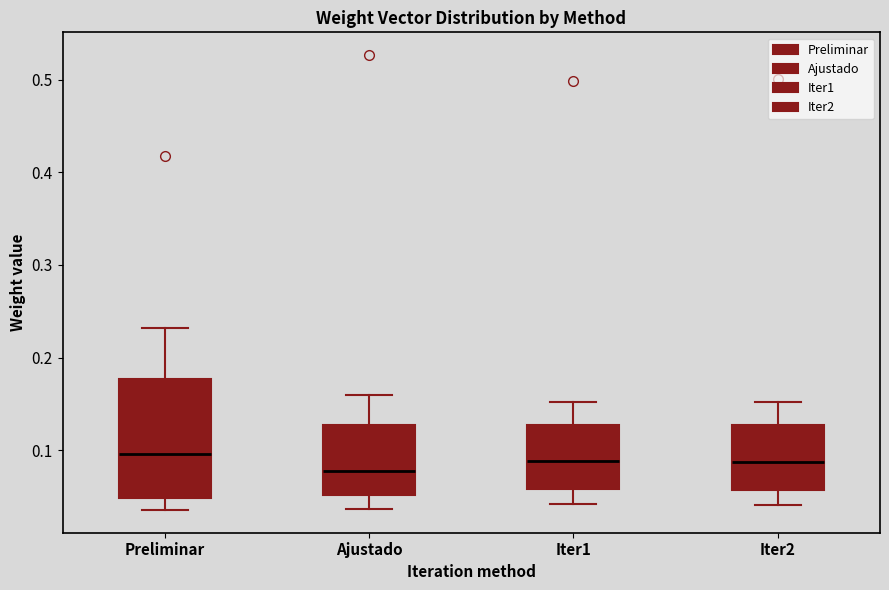

Reading left to right, read every box against the y-axis: the position of its median line, the range the box covers, and the ends of its whiskers. The values are not printed on the chart, so give them approximately, as read against the axis.

Preliminar: median 0.10, box 0.05 to 0.18, whiskers 0.04 to 0.23
Ajustado: median 0.08, box 0.05 to 0.13, whiskers 0.04 to 0.16
Iter1: median 0.09, box 0.06 to 0.13, whiskers 0.04 to 0.15
Iter2: median 0.09, box 0.06 to 0.13, whiskers 0.04 to 0.15